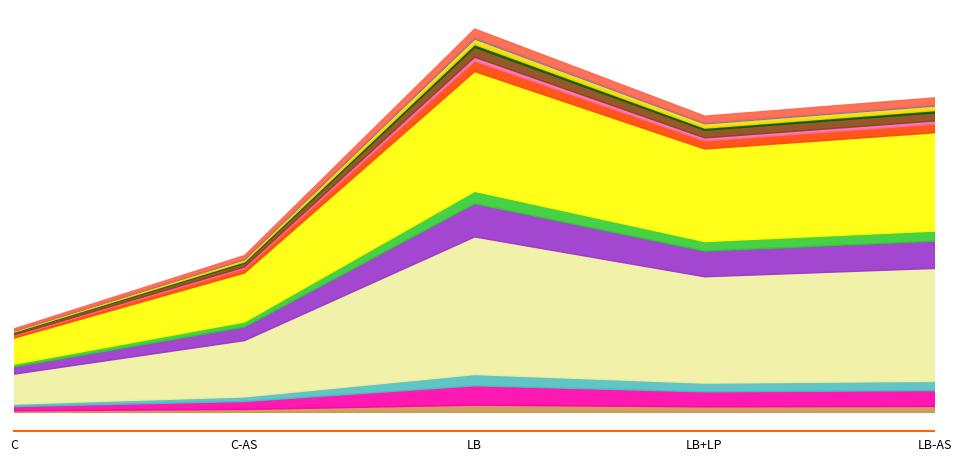

Does the chart have visible grid lines?

No